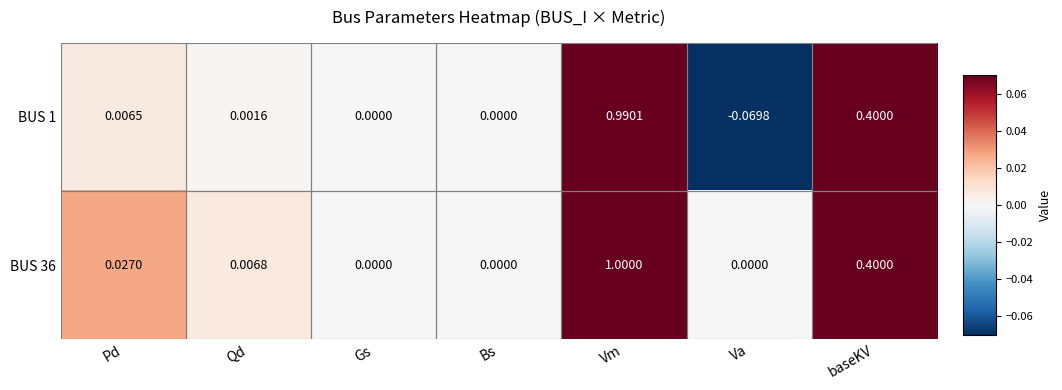

Is the value of BUS 1 at baseKV greater than the value of BUS 36 at Gs?

Yes